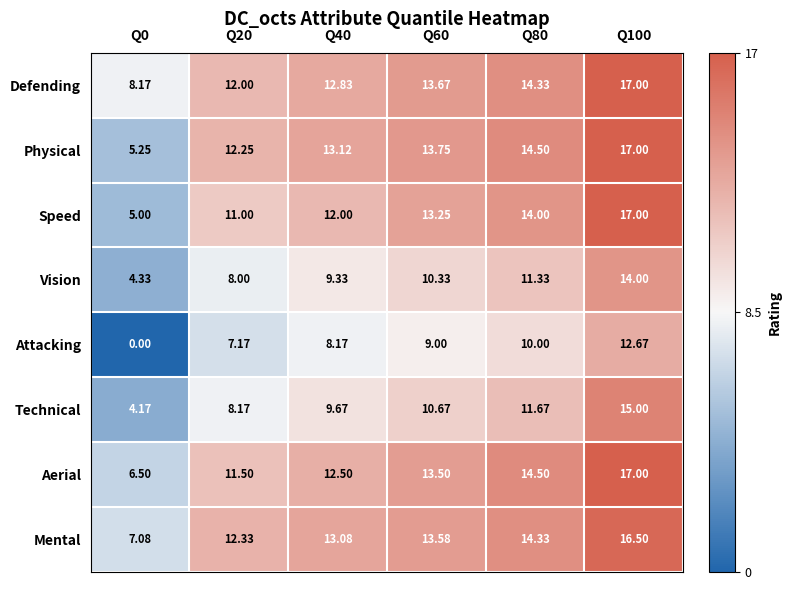

At Q60, list the series in order from largest to smallest.

Physical, Defending, Mental, Aerial, Speed, Technical, Vision, Attacking